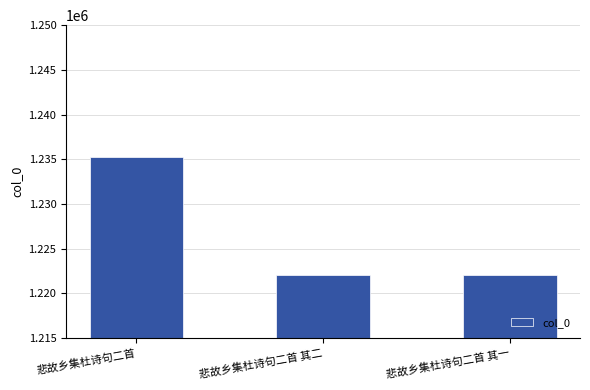

The chart shows a value of 1222046 at 悲故乡集杜诗句二首 其一. True or false?

True